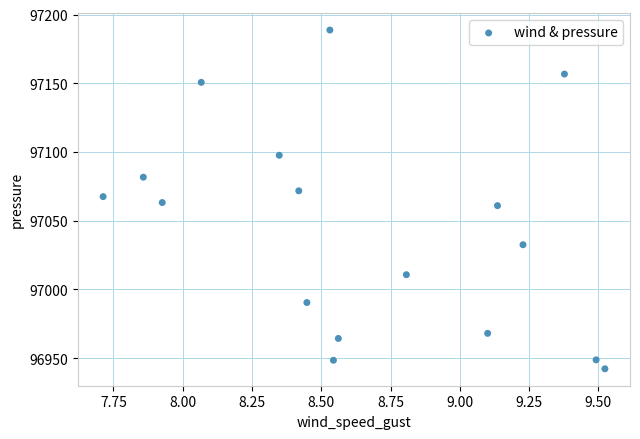

What is the range of Y values (max minus min)?

246.5